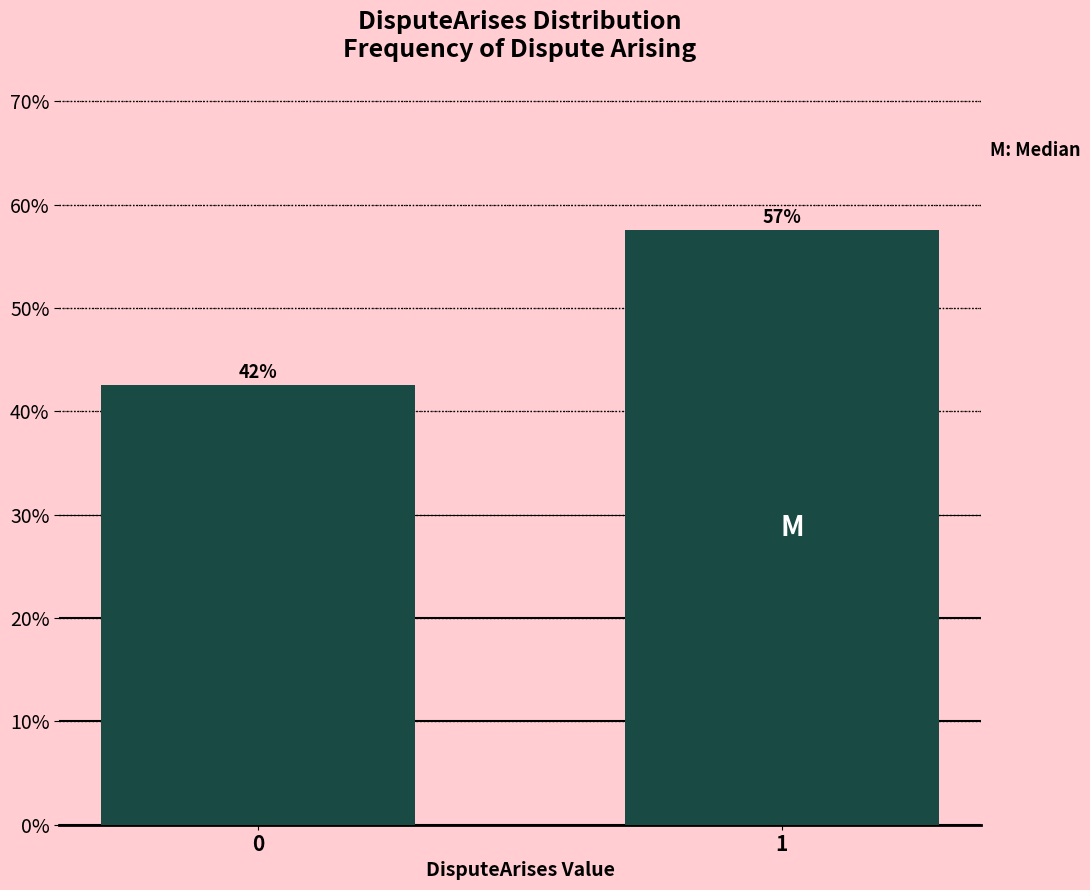

How many bars are there in total?

2